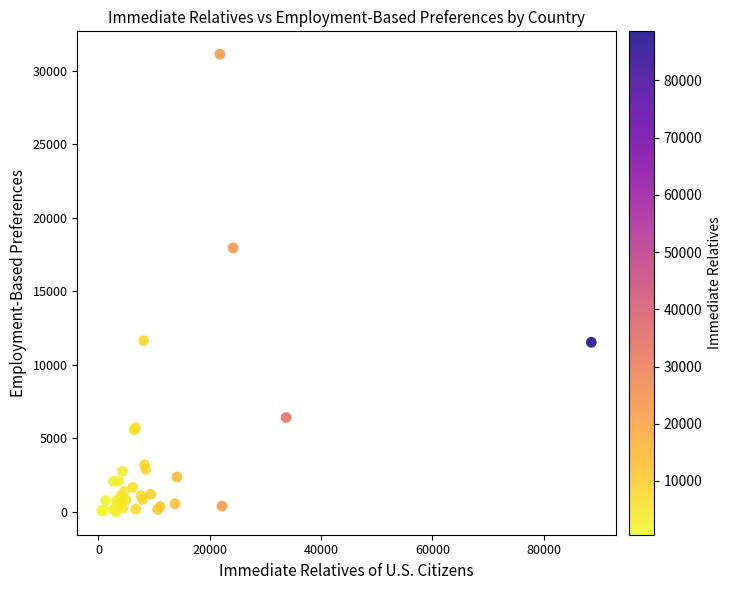

What Y value in the scatter plot is closest to 15563?

17949